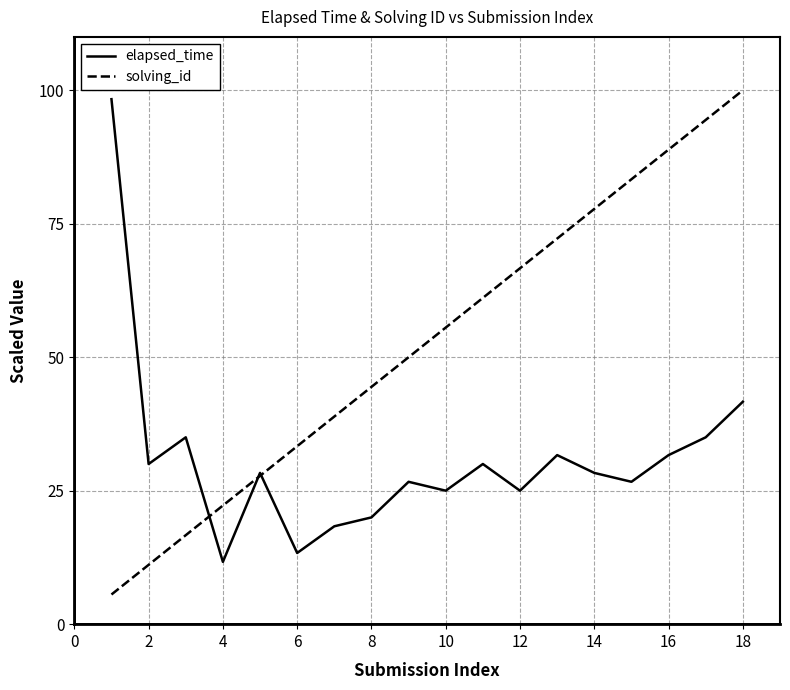

What are all the series names shown in the legend?

elapsed_time, solving_id